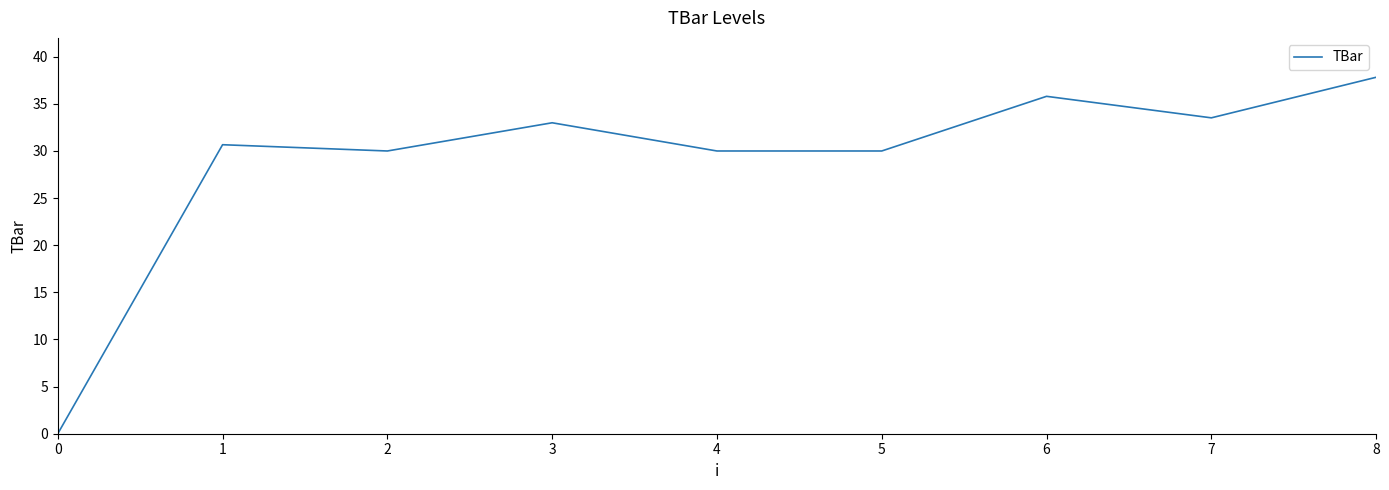

What is the greatest value displayed?

37.8